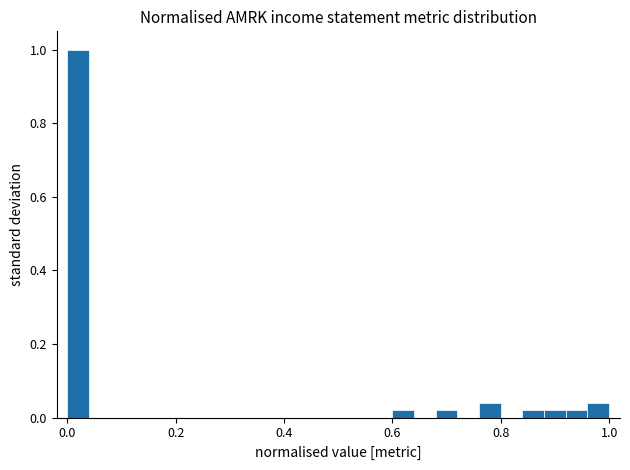

Around what value on the x-axis is the tallest bar? Give the approximate position of its centre, as read against the axis.

0.02